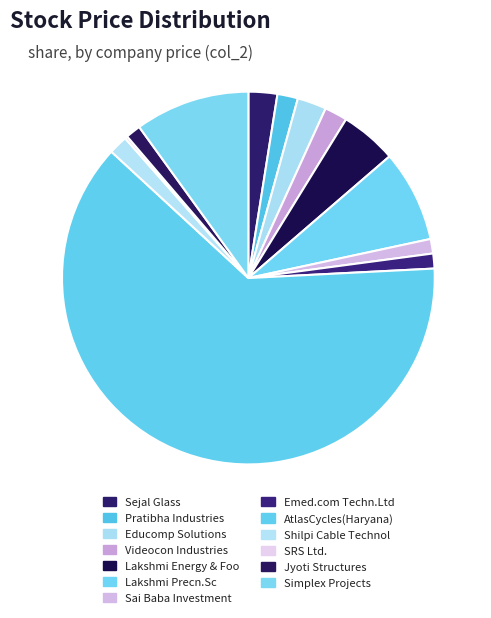

What is the largest slice in the pie chart?

AtlasCycles(Haryana)